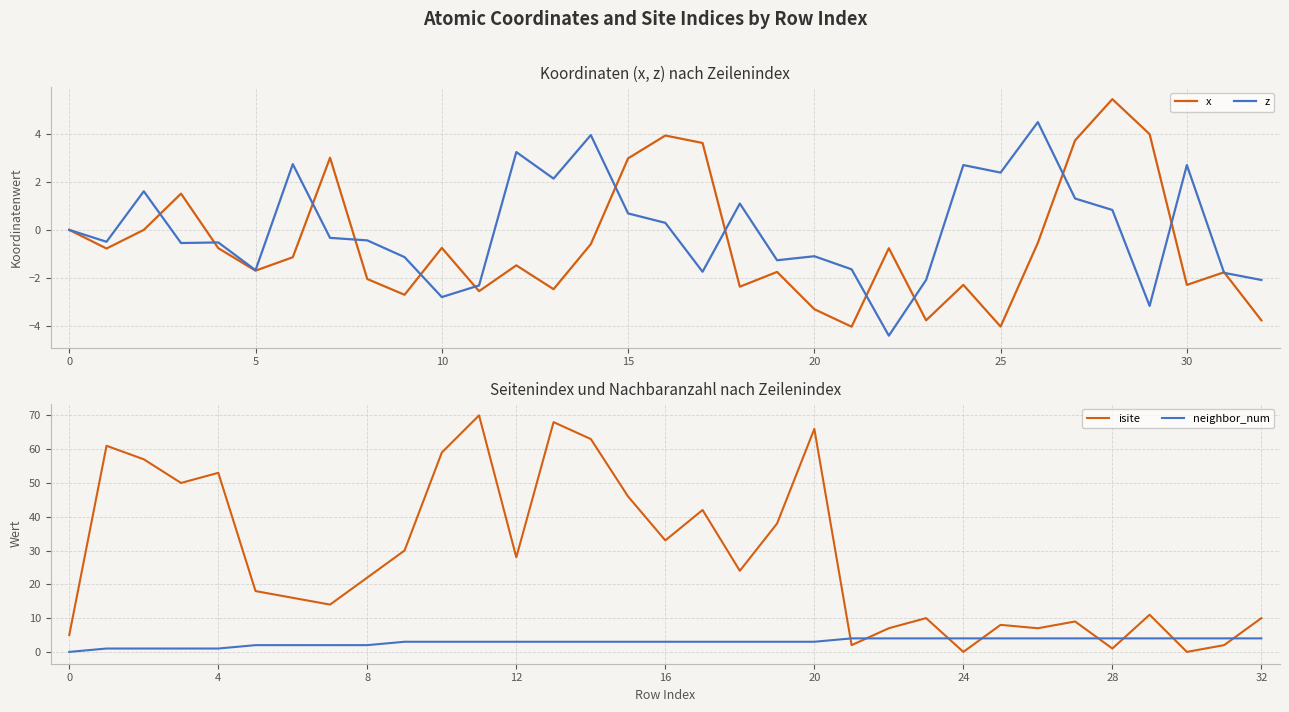

Which series has the largest total across all categories?

isite